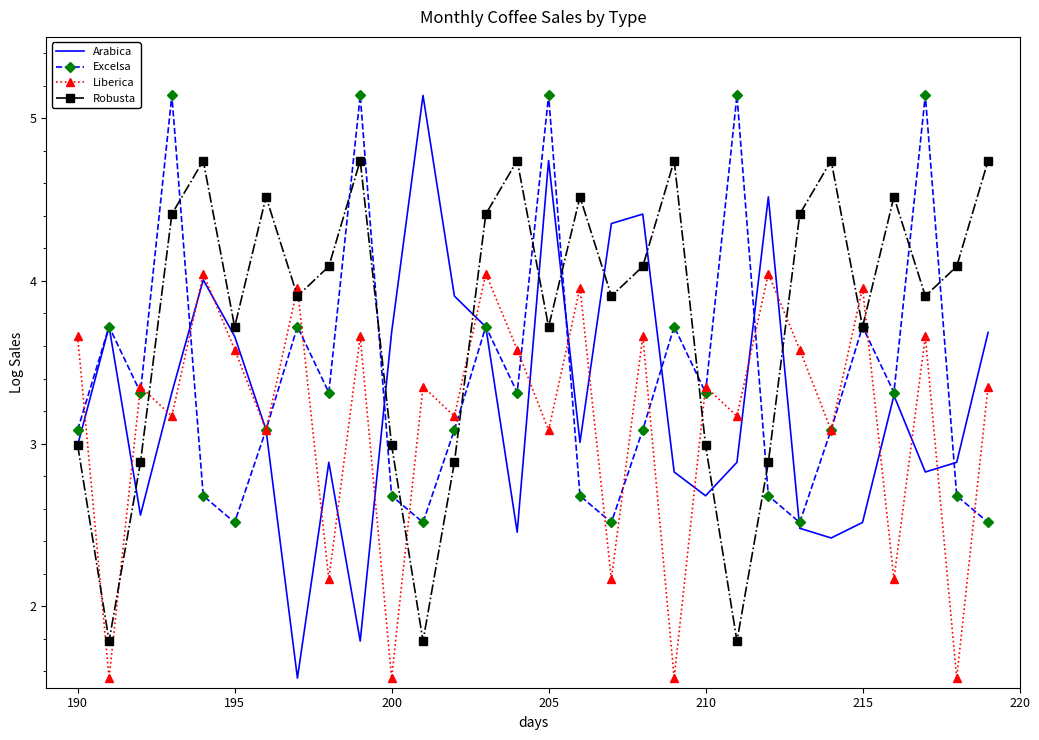

Which series has the largest total across all categories?

Robusta